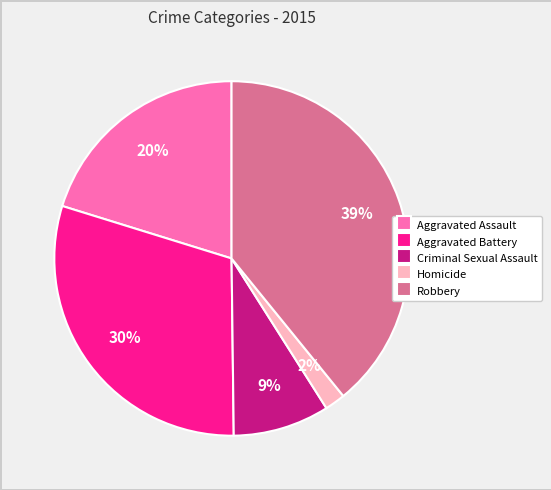

To the nearest percent, what percentage of the pie is Robbery?

39%